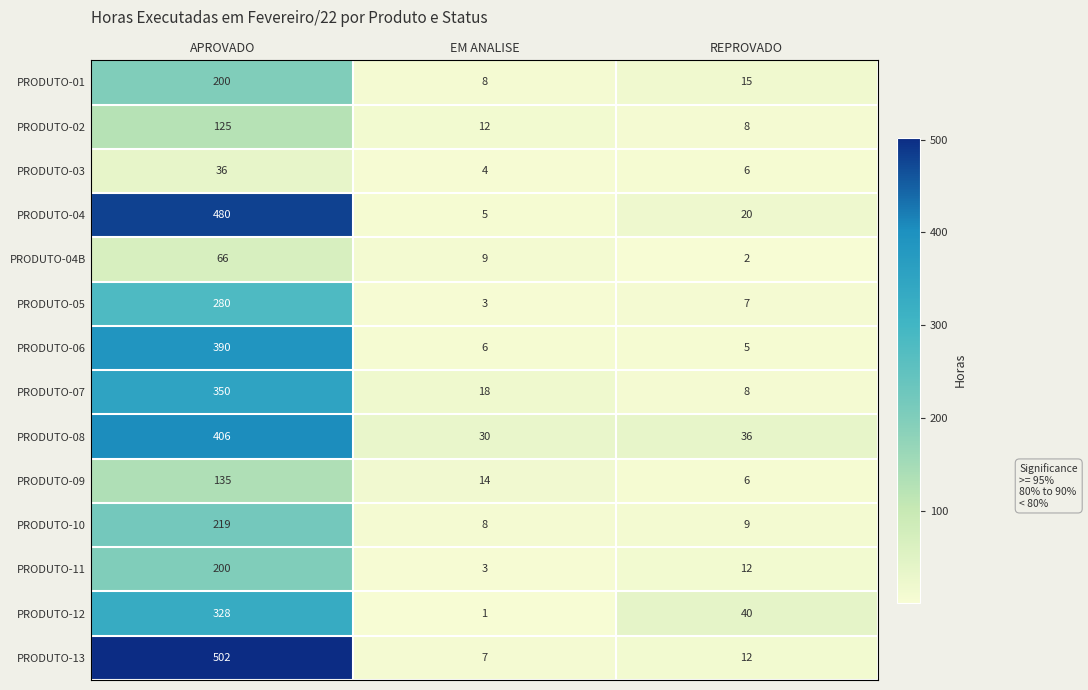

Which label corresponds to the largest value in the chart?

APROVADO